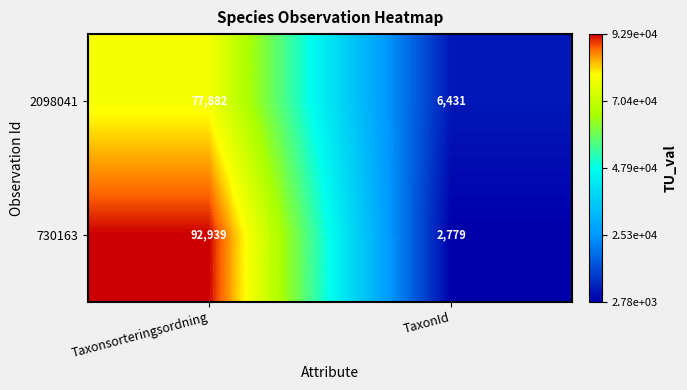

What is the maximum value shown in the chart?

92939